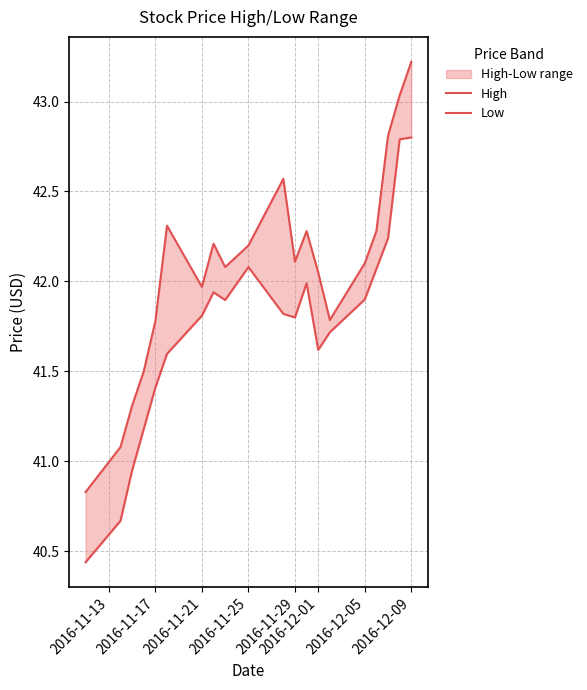

What is the difference between the maximum and second lowest values in the Low series?

2.1